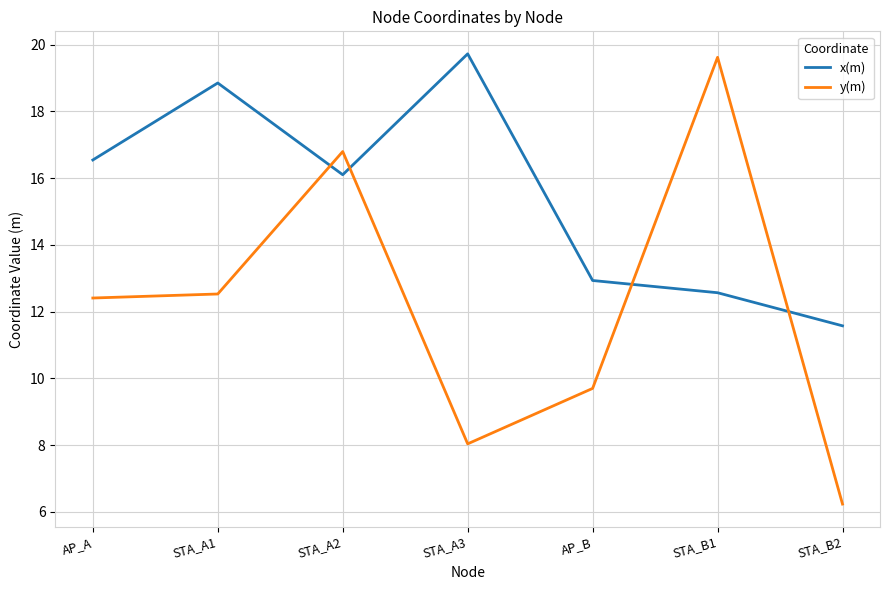

Rank the series at STA_A1 from lowest to highest value.

y(m), x(m)